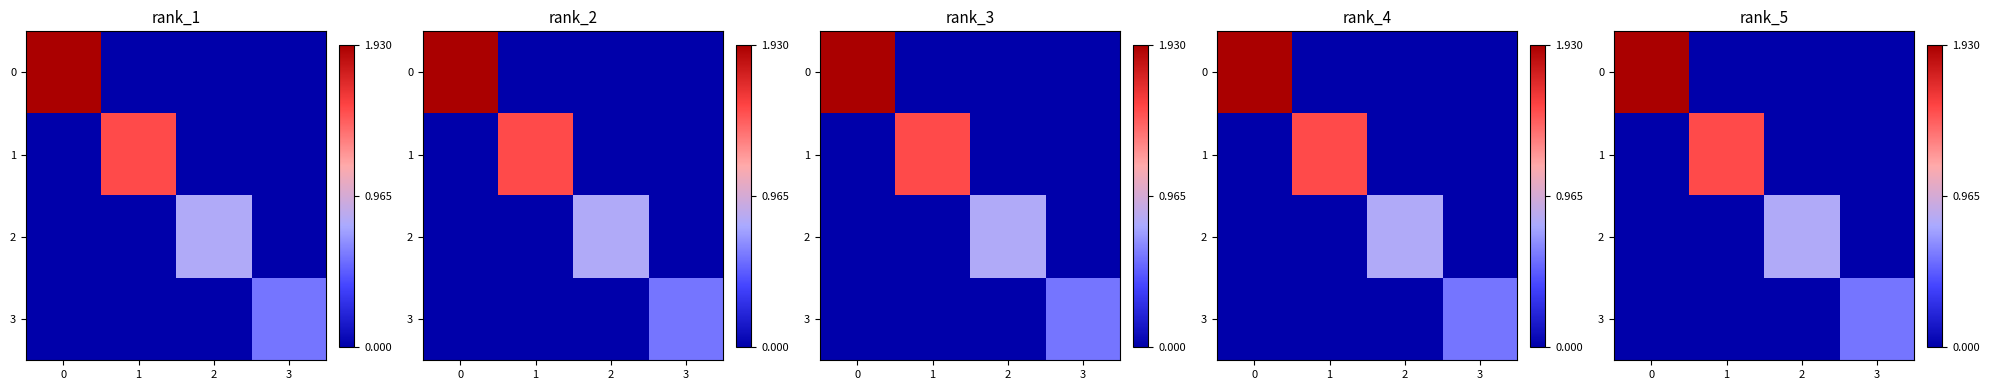

What is the highest value of the 1 series?

1.5